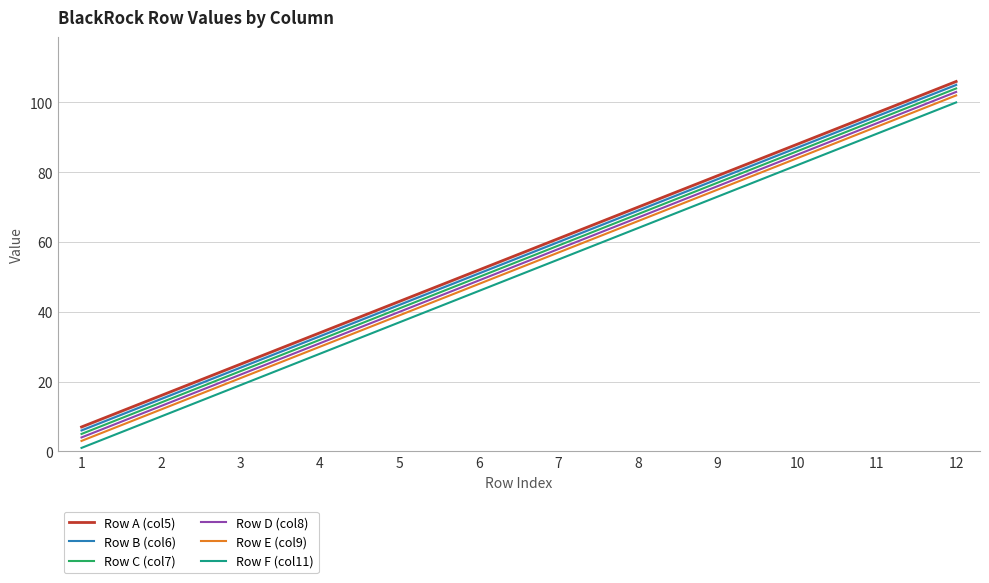

True or false: Row C (col7) and Row E (col9) intersect in this chart.

False